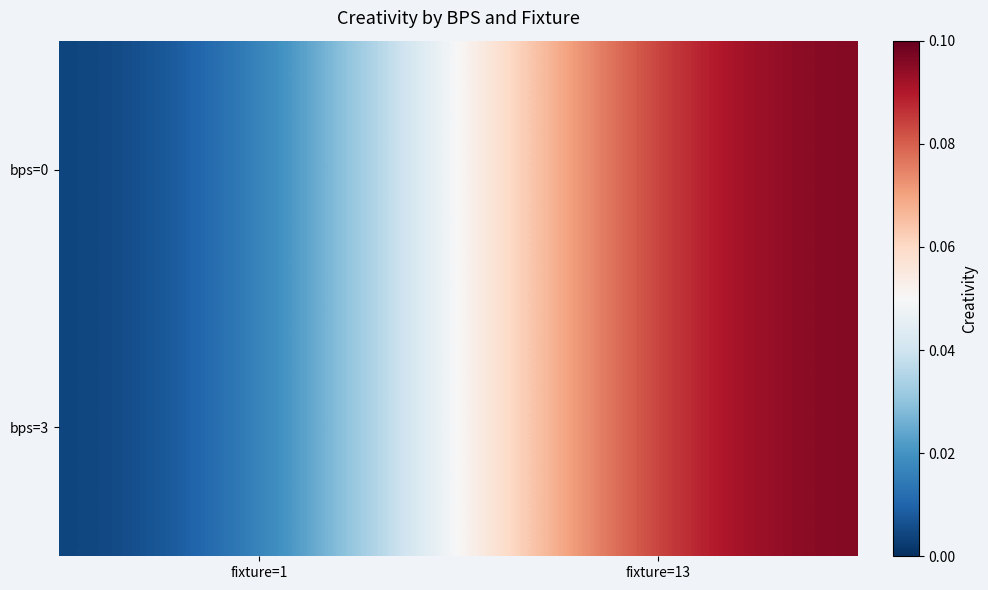

How many series are shown in this chart?

2